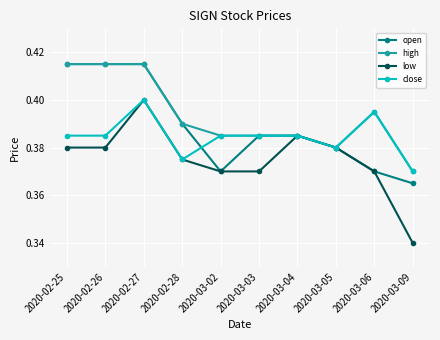

Where is the first local maximum for close?

2020-02-27